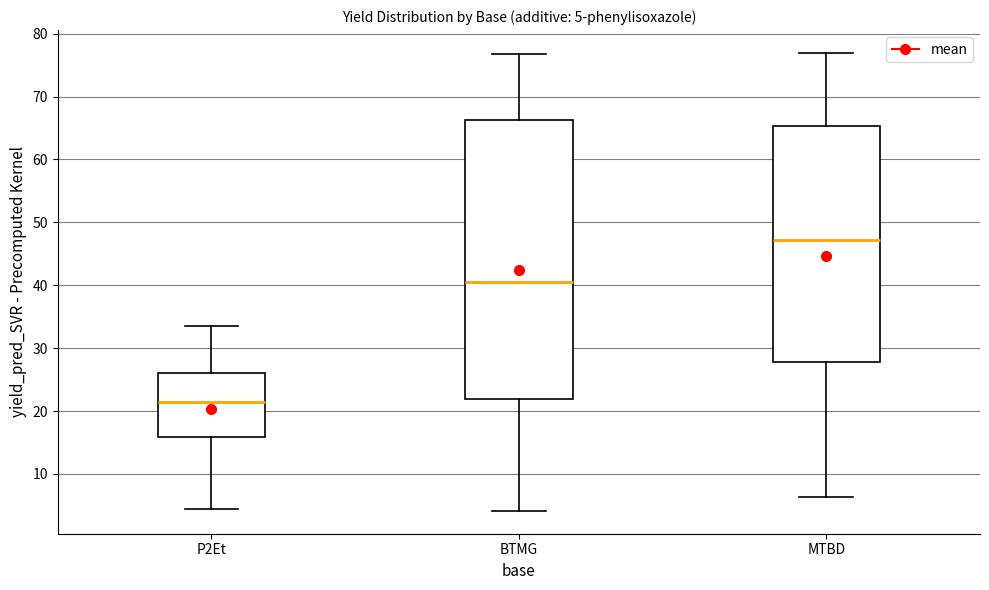

Comparing the boxes themselves (not the whiskers), which one is the tallest?

BTMG